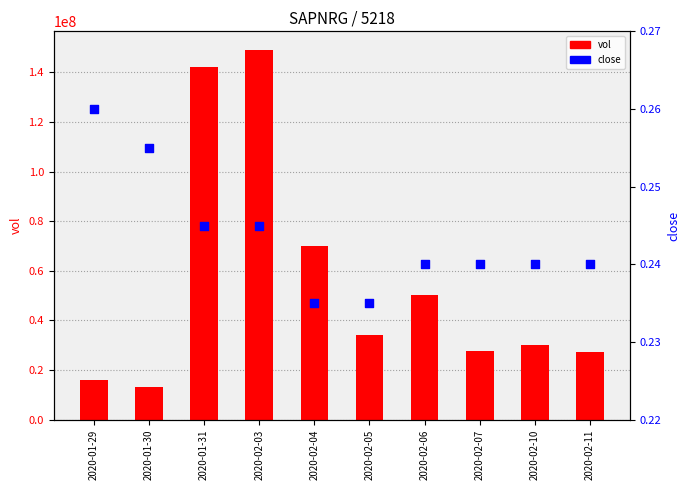

What is the total value across all series at 2020-01-30?

13398800.3